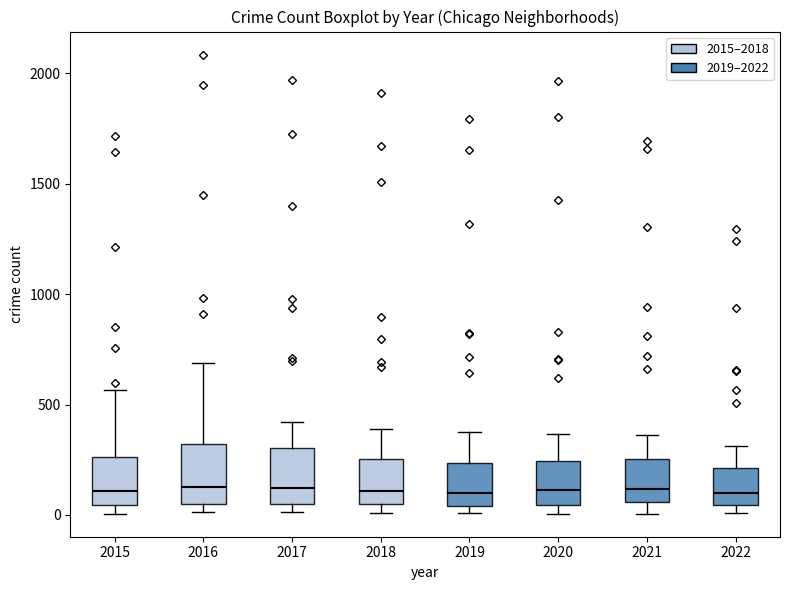

Where does the upper whisker of the box at x = 2021 end on the y-axis? The values are not printed on the chart, so give them approximately, as read against the axis.

350